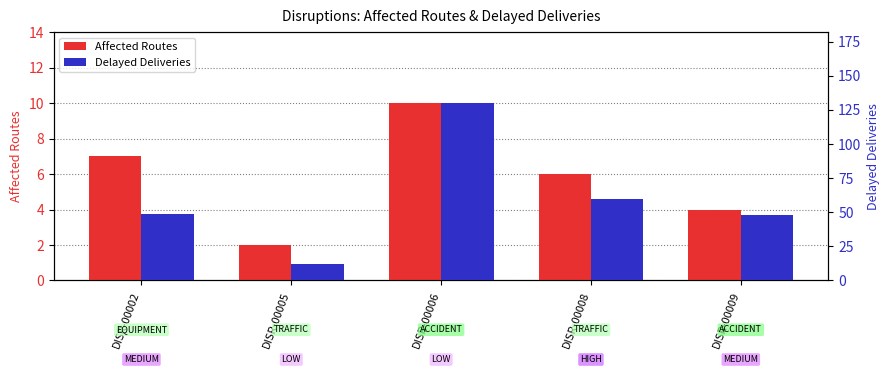

The value of Affected Routes at DISR-00002 is 7. True or false?

True